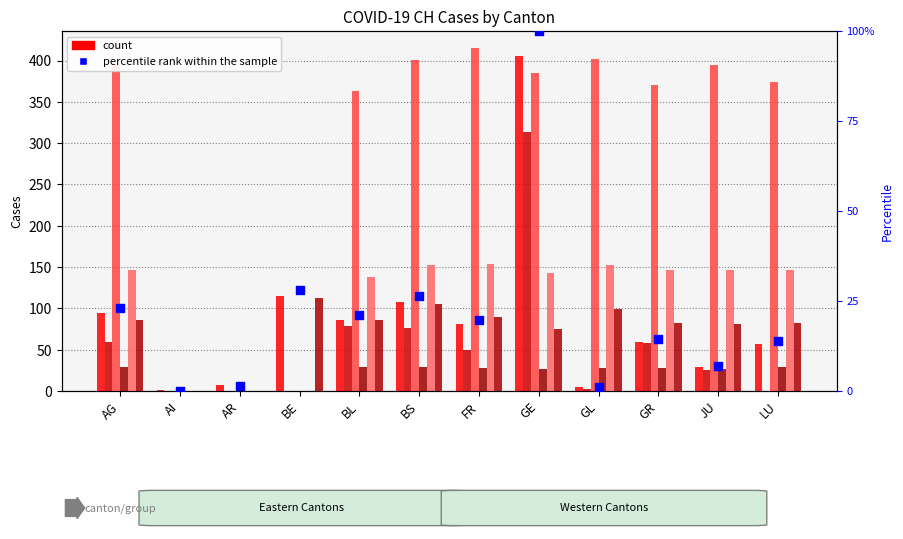

At which category is the sum across all series the highest?

GE